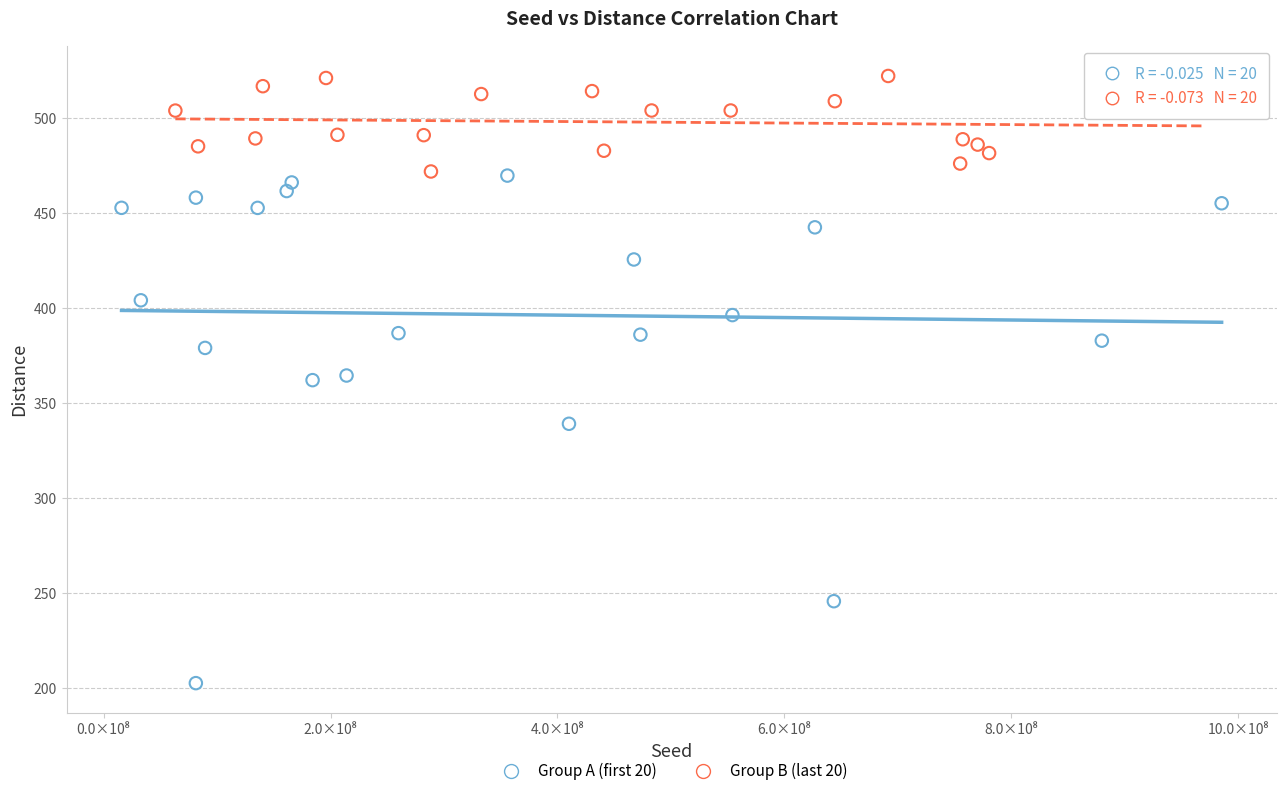

Which series contains the highest Y value?

Group B (last 20)